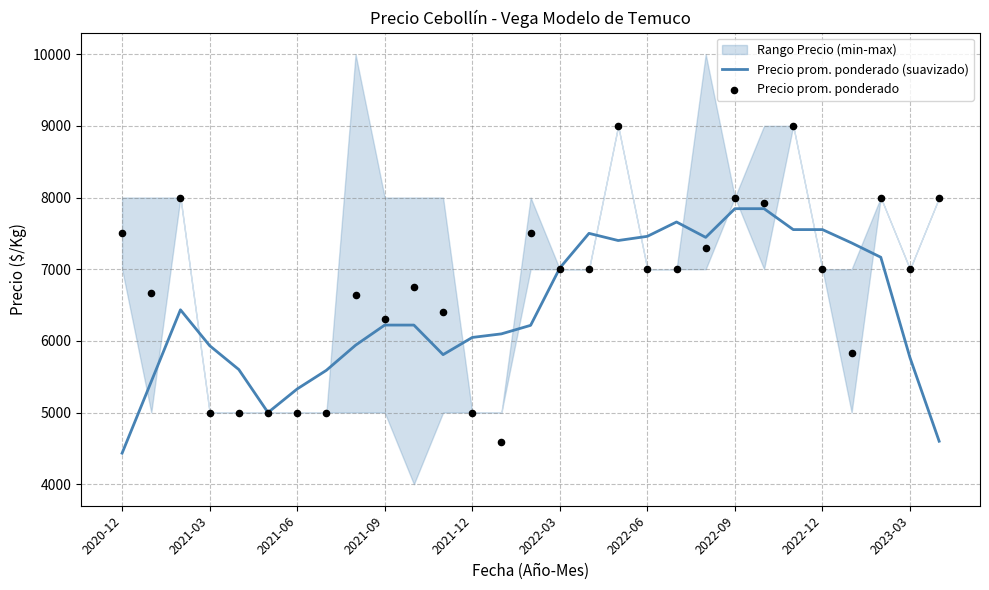

Which series has the largest total across all categories?

Precio prom. ponderado